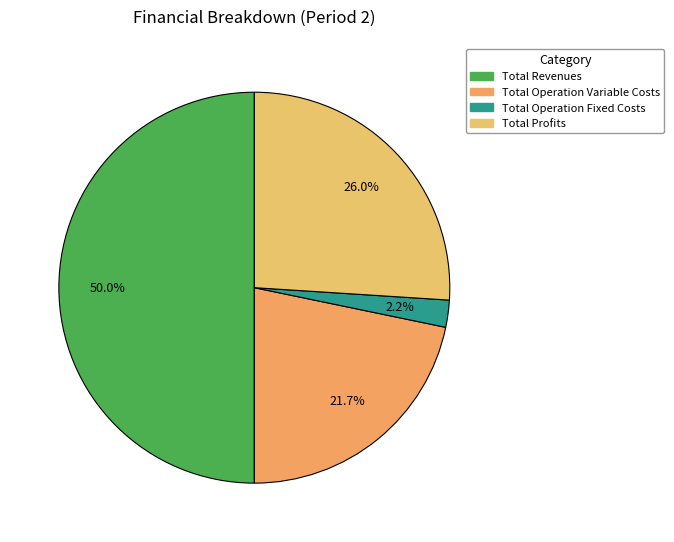

Count the number of slices in the pie.

4